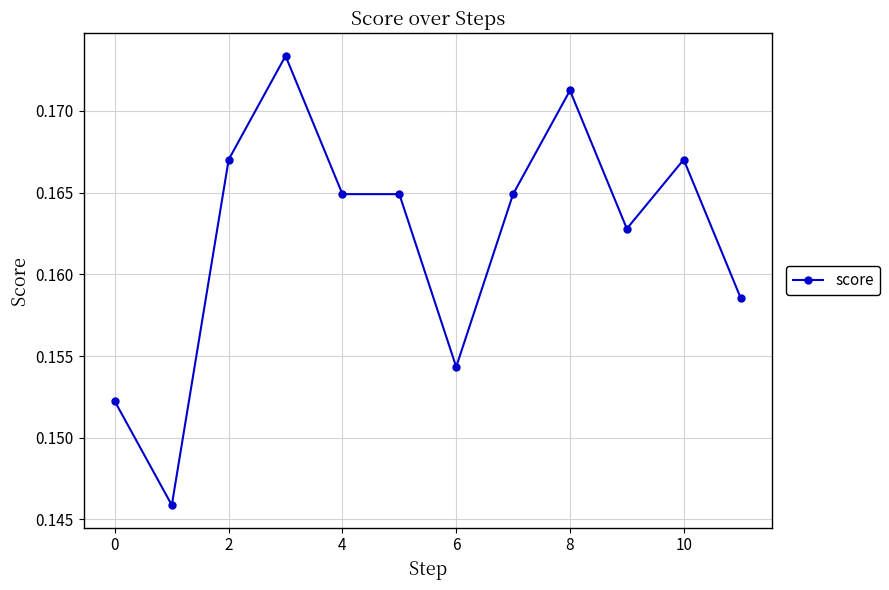

Is this an area chart (filled region under the line)?

No